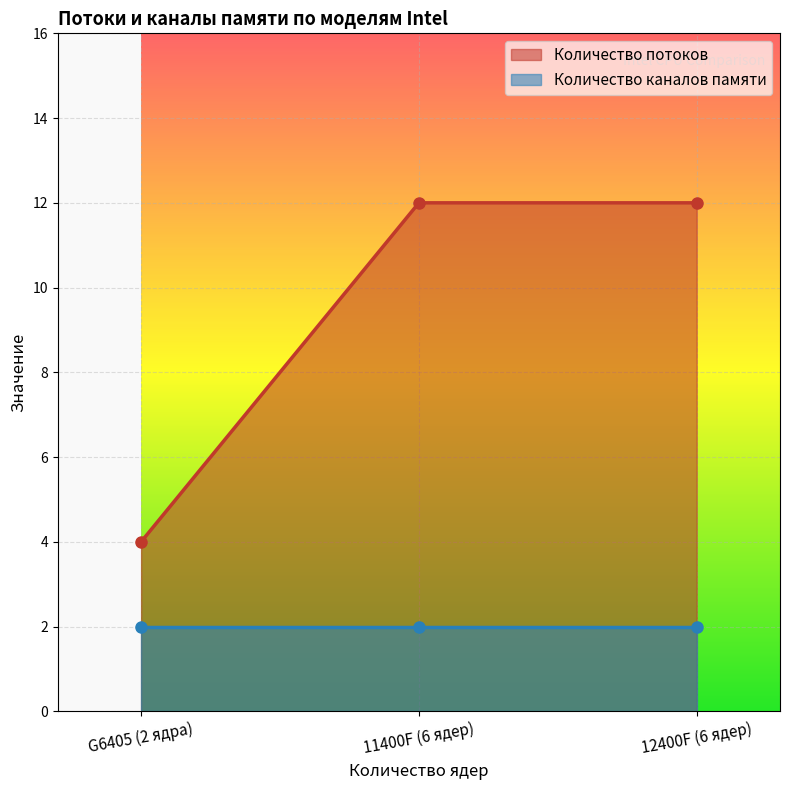

What is the value of the Количество потоков point at the 2nd from the left?

12